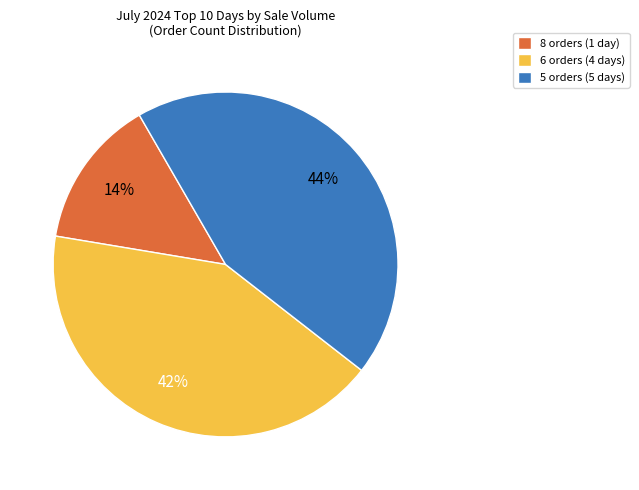

Does any single category account for the majority?

No